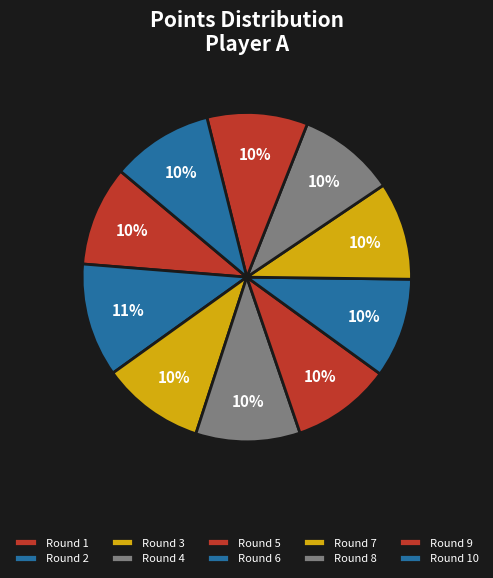

Count the number of slices in the pie.

10